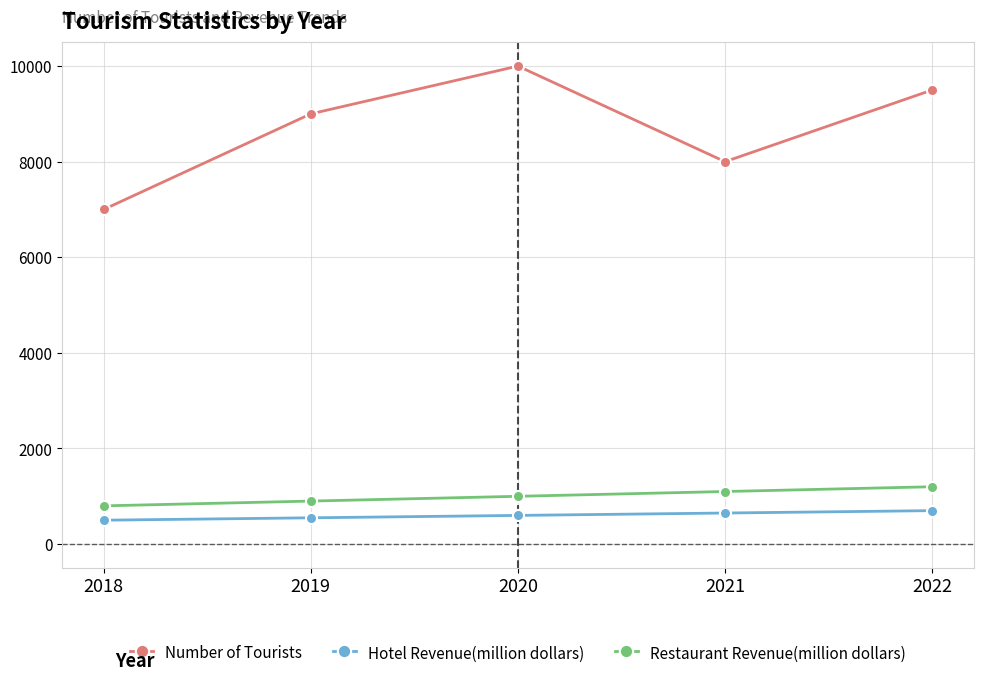

What is the value of the Hotel Revenue(million dollars) point at the 3rd from the left?

600